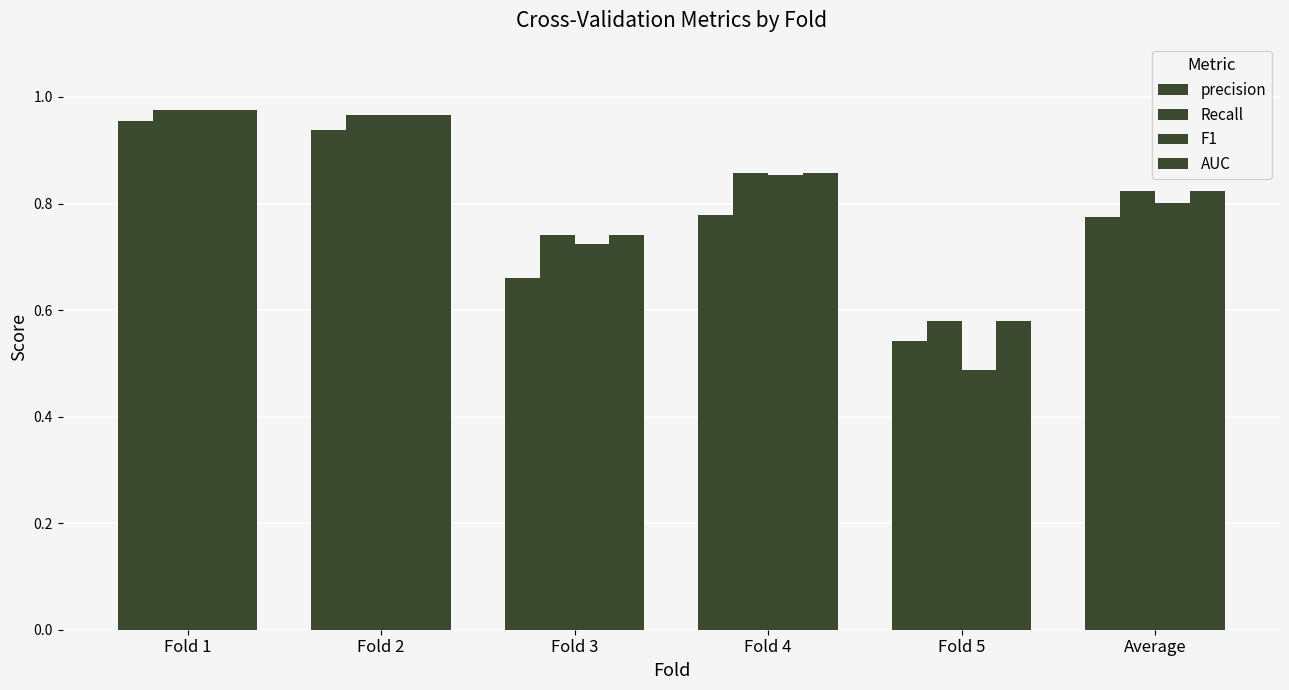

What is the highest value of the AUC series?

1.0